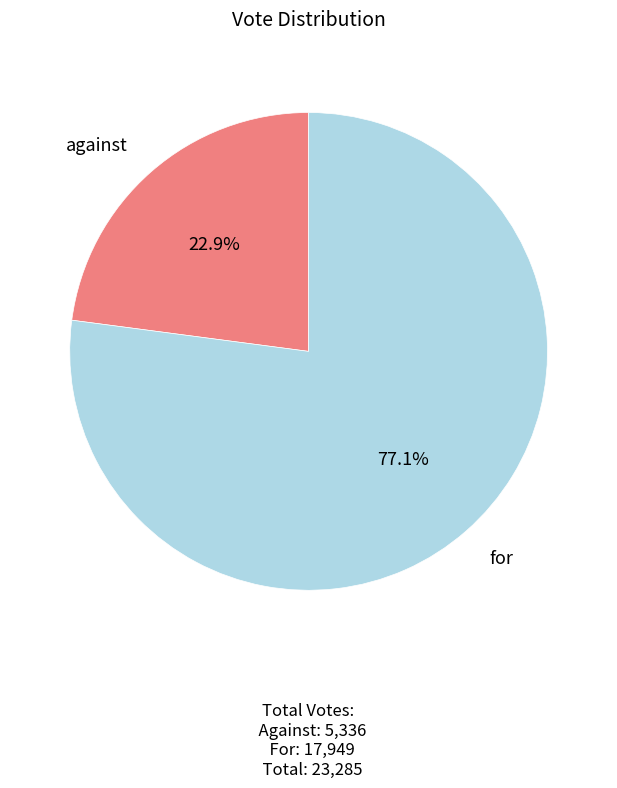

What percentage do for and against together represent?

100.0%